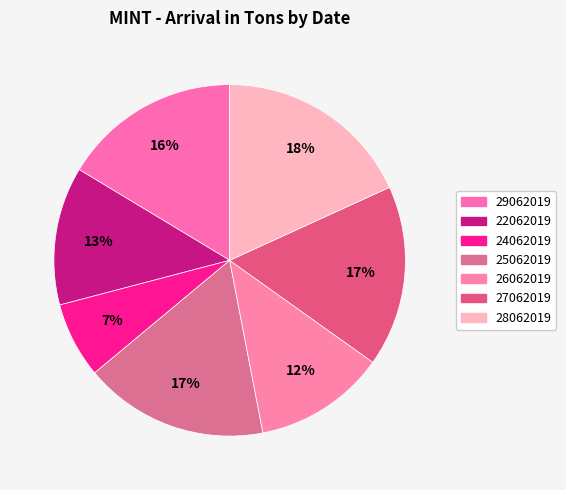

Is 24062019 the majority of the pie?

No